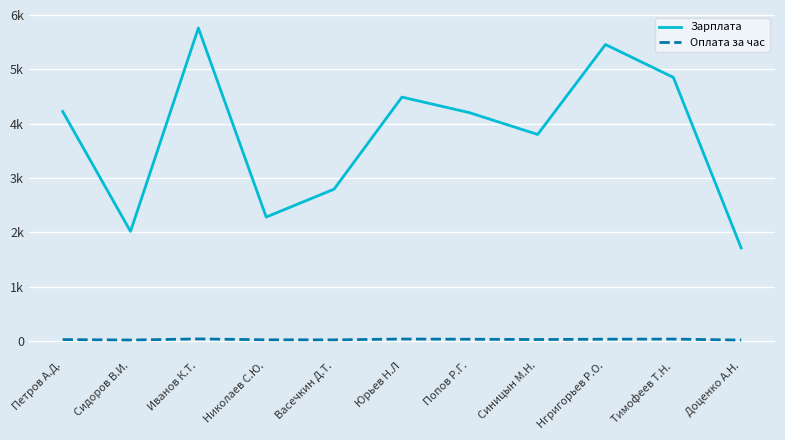

What are all the series names shown in the legend?

Зарплата, Оплата за час